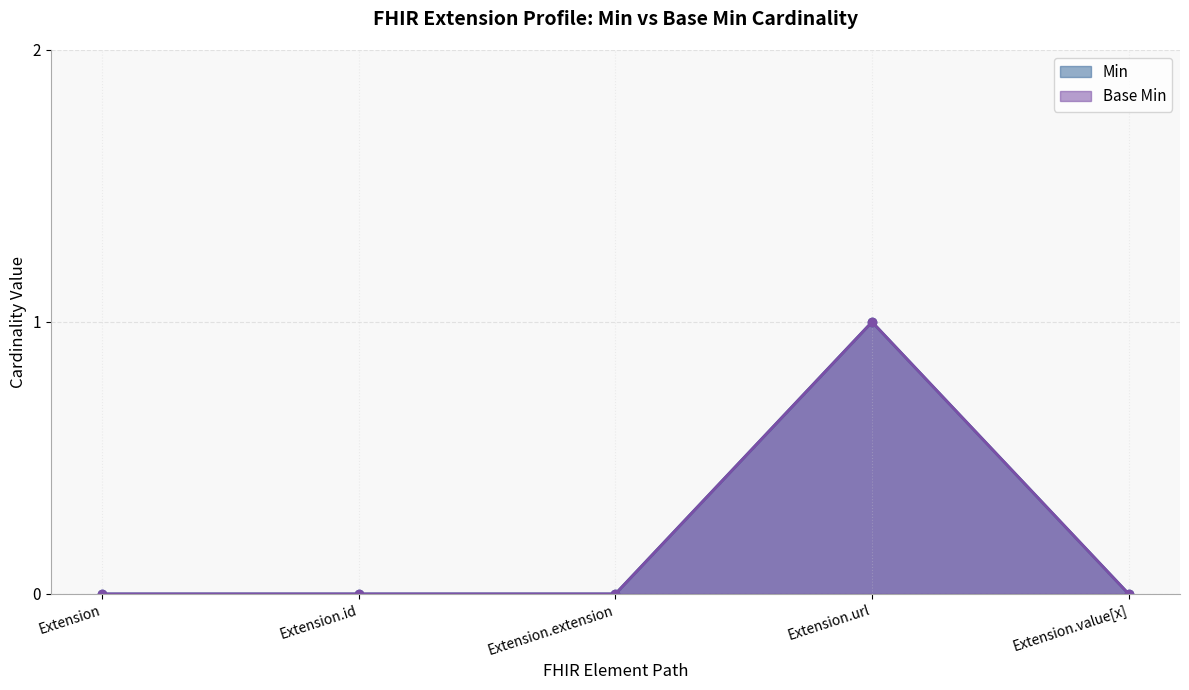

Reading left to right, list all the values displayed in this chart.

Min: 0	0	0	1	0
Base Min: 0	0	0	1	0